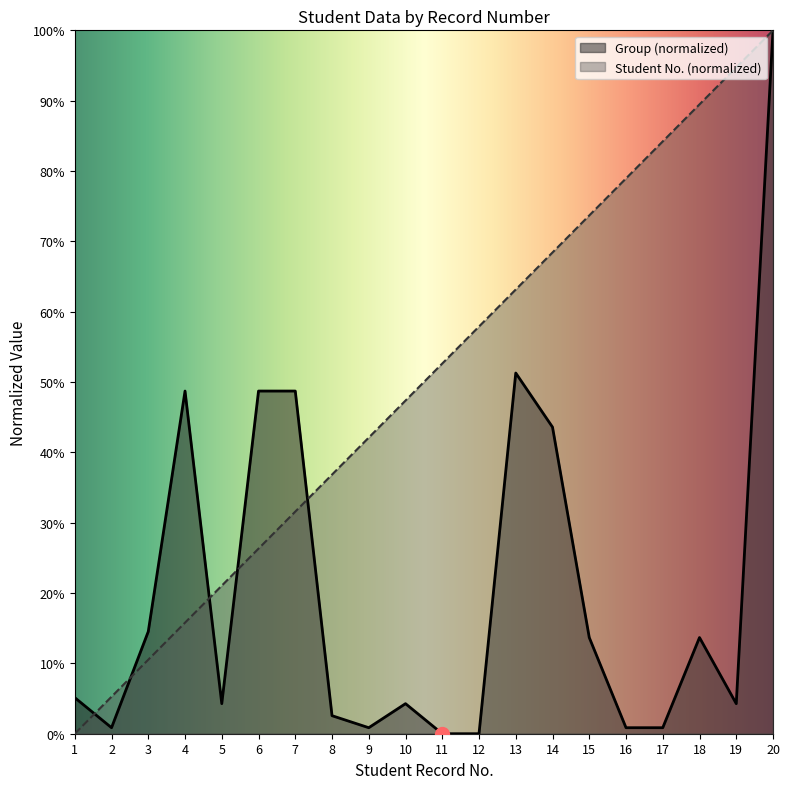

What are all the series names shown in the legend?

Student No., Group